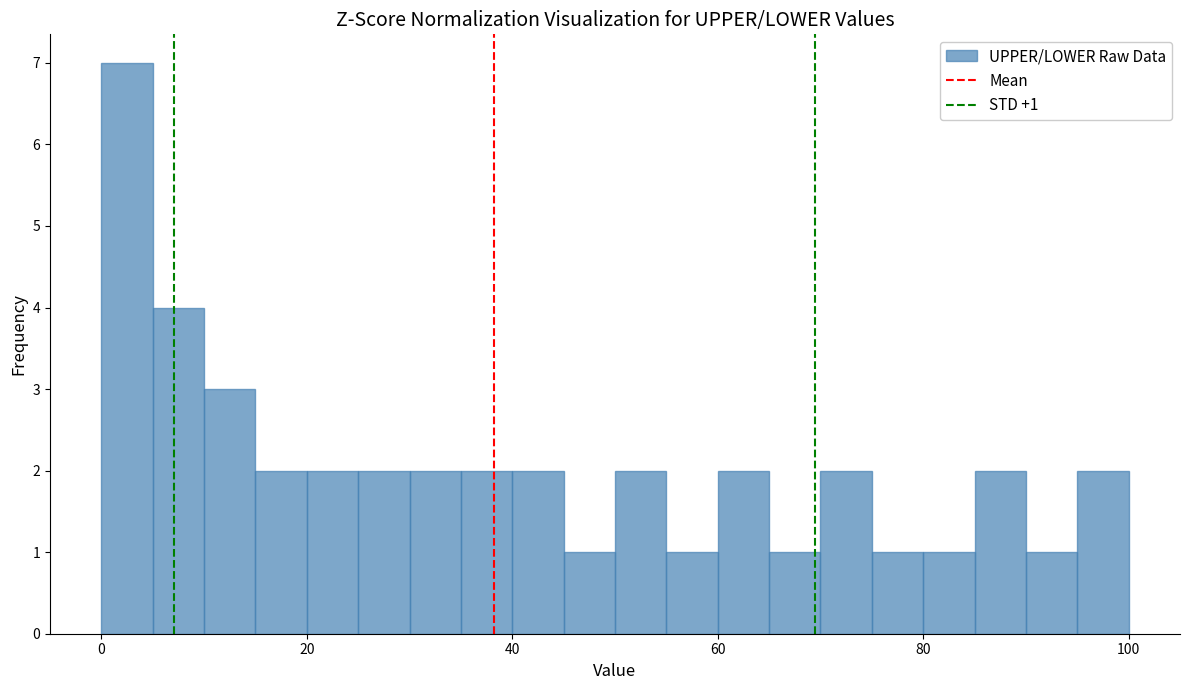

Around what value on the x-axis is the tallest bar? Give the approximate position of its centre, as read against the axis.

2